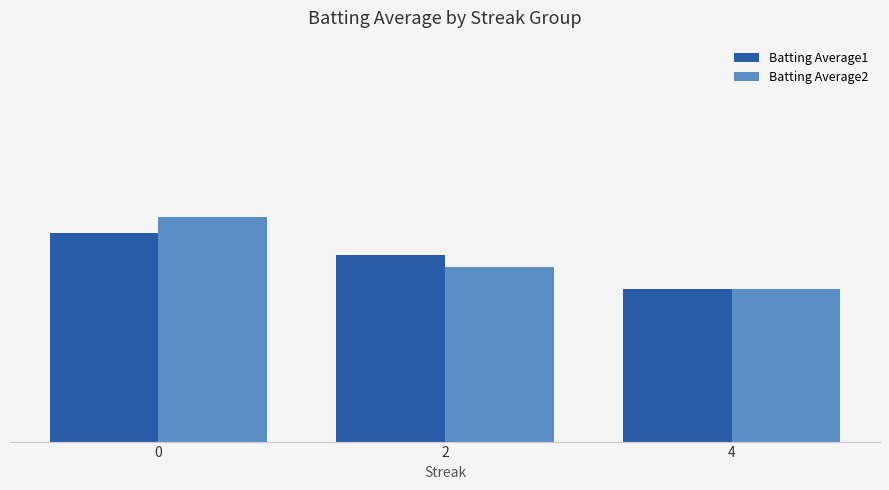

Reading right to left, list all the values displayed in this chart.

Batting Average1: 4=0.3	2=0.3	0=0.3
Batting Average2: 4=0.3	2=0.3	0=0.3